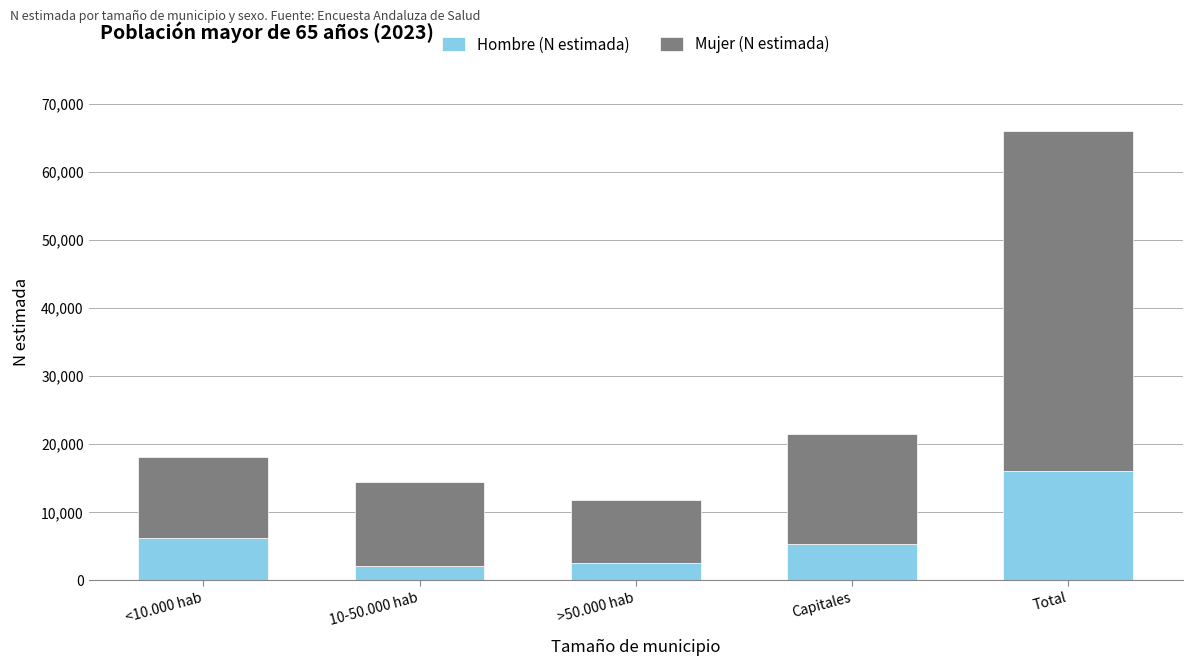

Reading left to right, list the values for the Hombre (N estimada) series.

6192	2062	2547	5293	16095